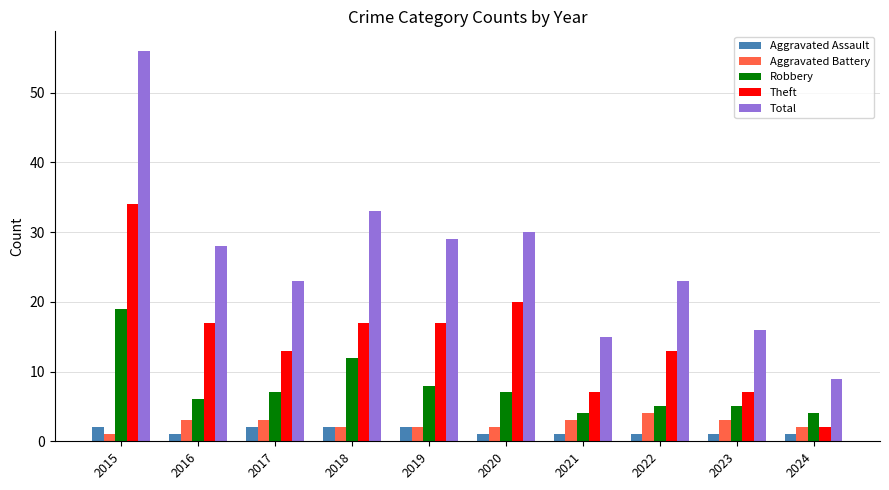

Reading left to right, what are all the values shown in this chart?

Aggravated Assault: 2	1	2	2	2	1	1	1	1	1
Aggravated Battery: 1	3	3	2	2	2	3	4	3	2
Robbery: 19	6	7	12	8	7	4	5	5	4
Theft: 34	17	13	17	17	20	7	13	7	2
Total: 56	28	23	33	29	30	15	23	16	9